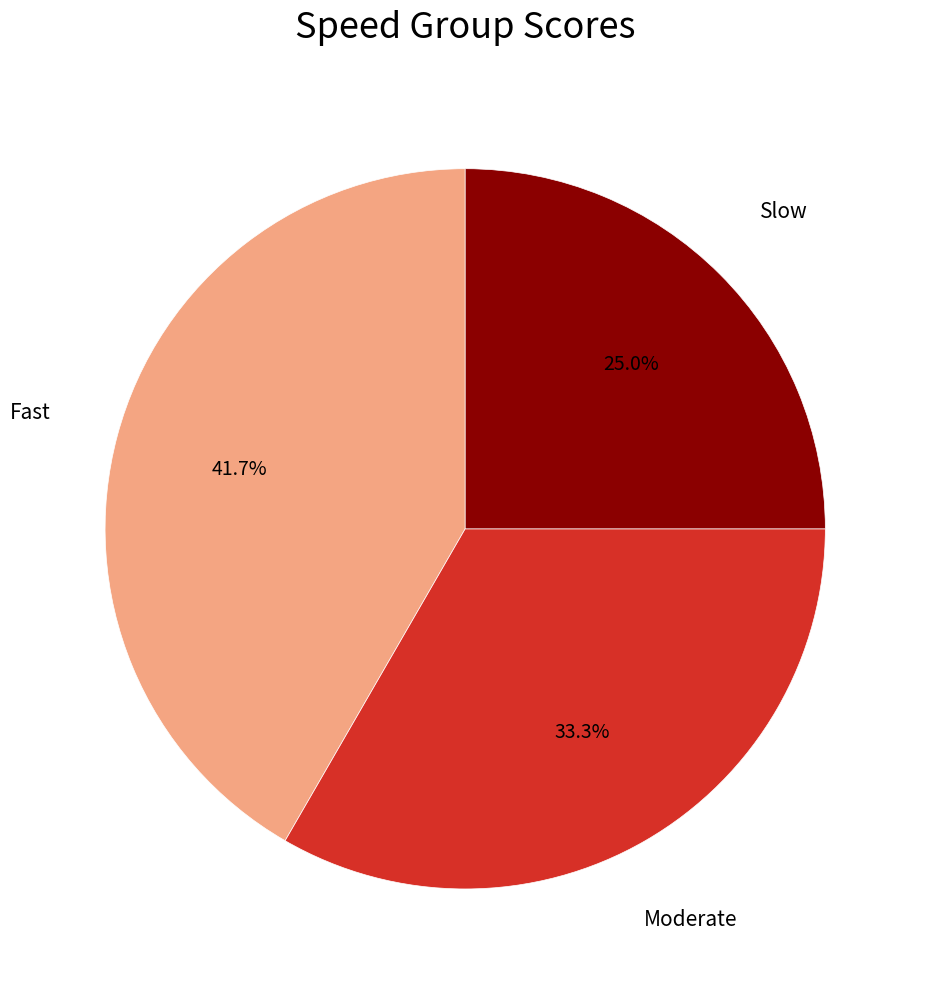

Does any single category account for the majority?

No